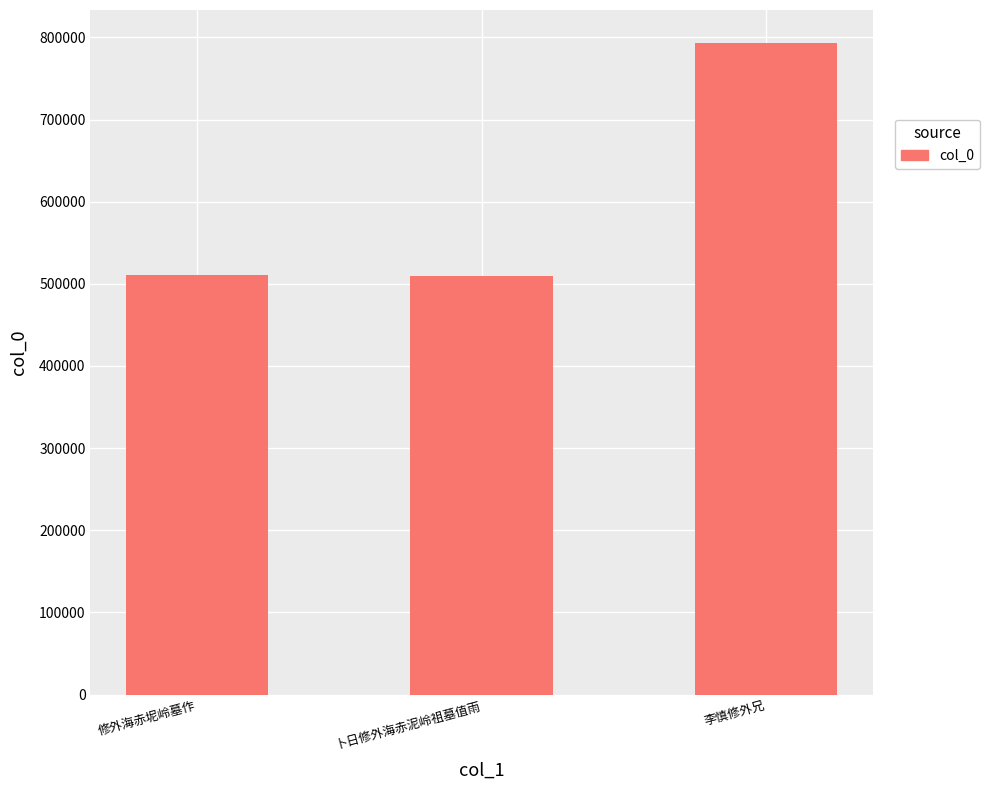

How many values are below 511299?

1